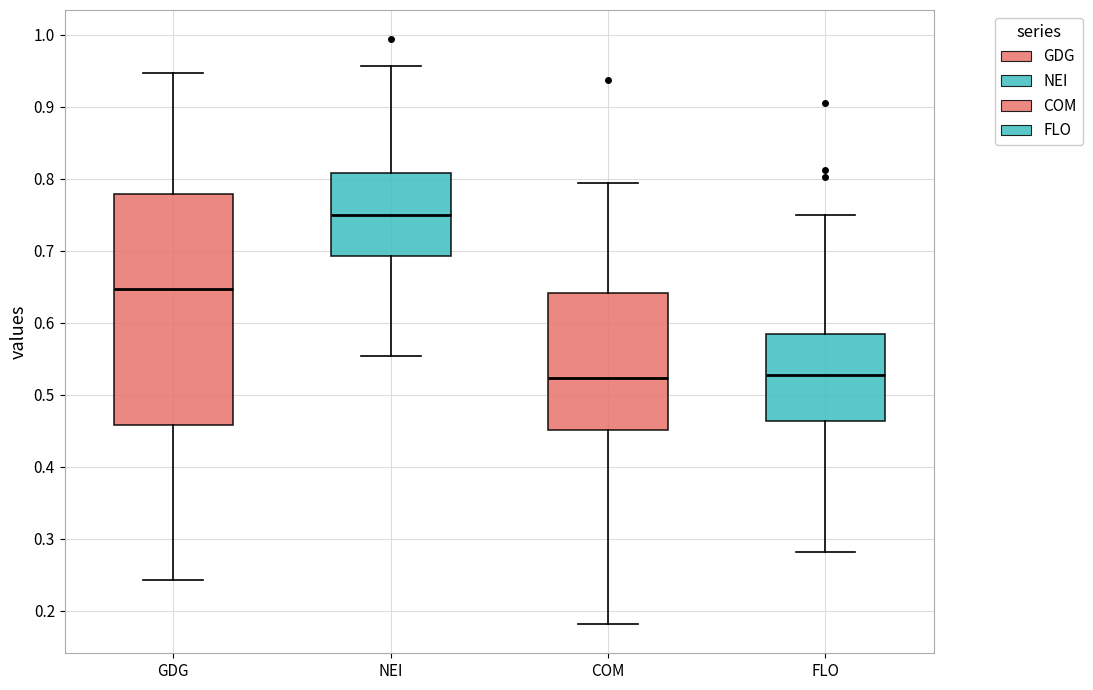

Which box's median line is the highest?

NEI